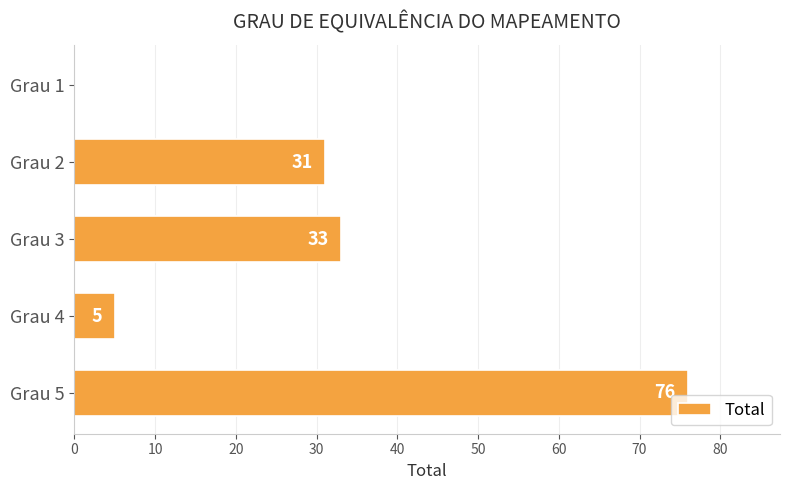

How many values are above zero?

4